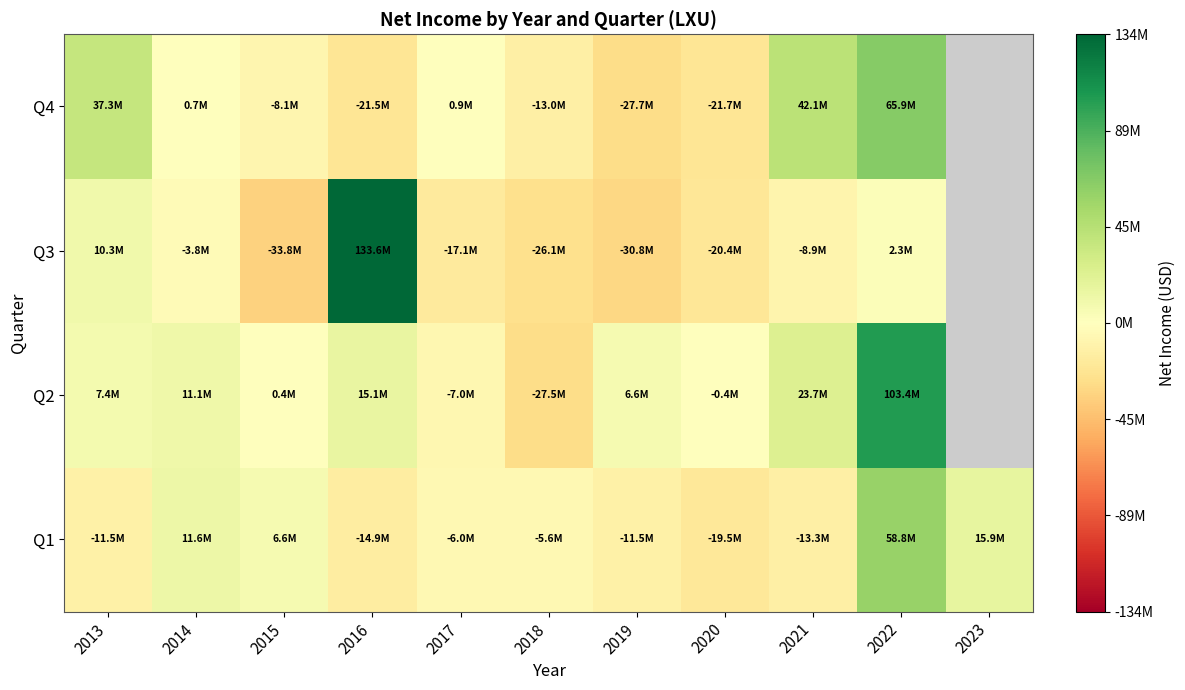

List the labels in order of Q1 value, smallest first.

2020, 2016, 2021, 2013, 2019, 2017, 2018, 2015, 2014, 2023, 2022